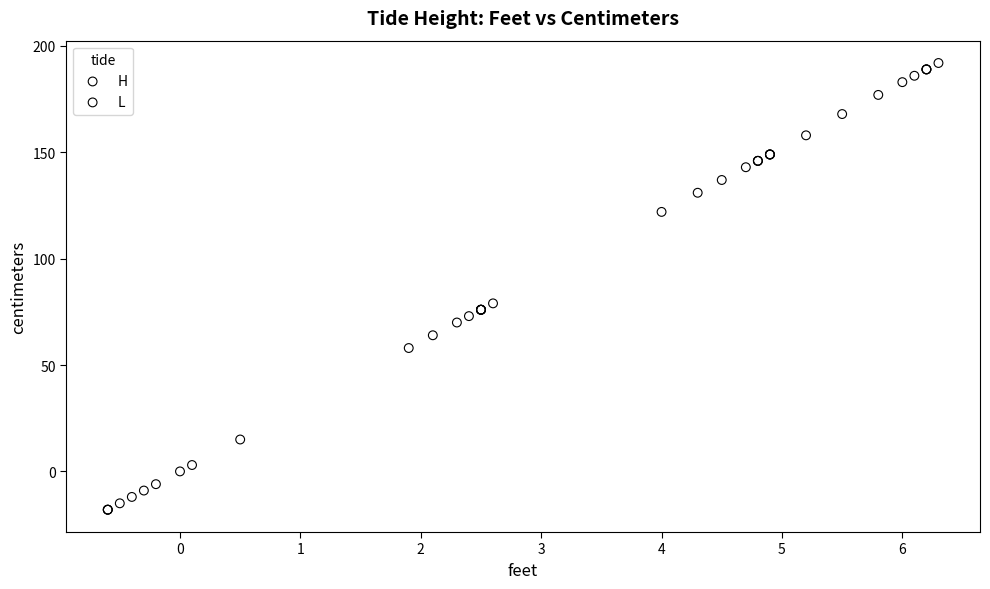

Which series contains the highest Y value?

H